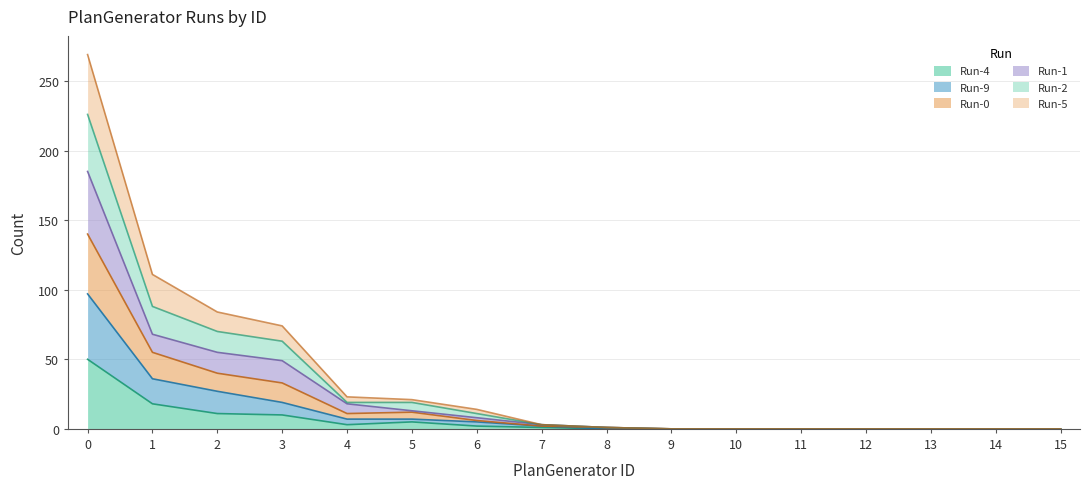

Rank the series by their average value, from highest to lowest.

Run-0, Run-2, Run-1, Run-5, Run-9, Run-4